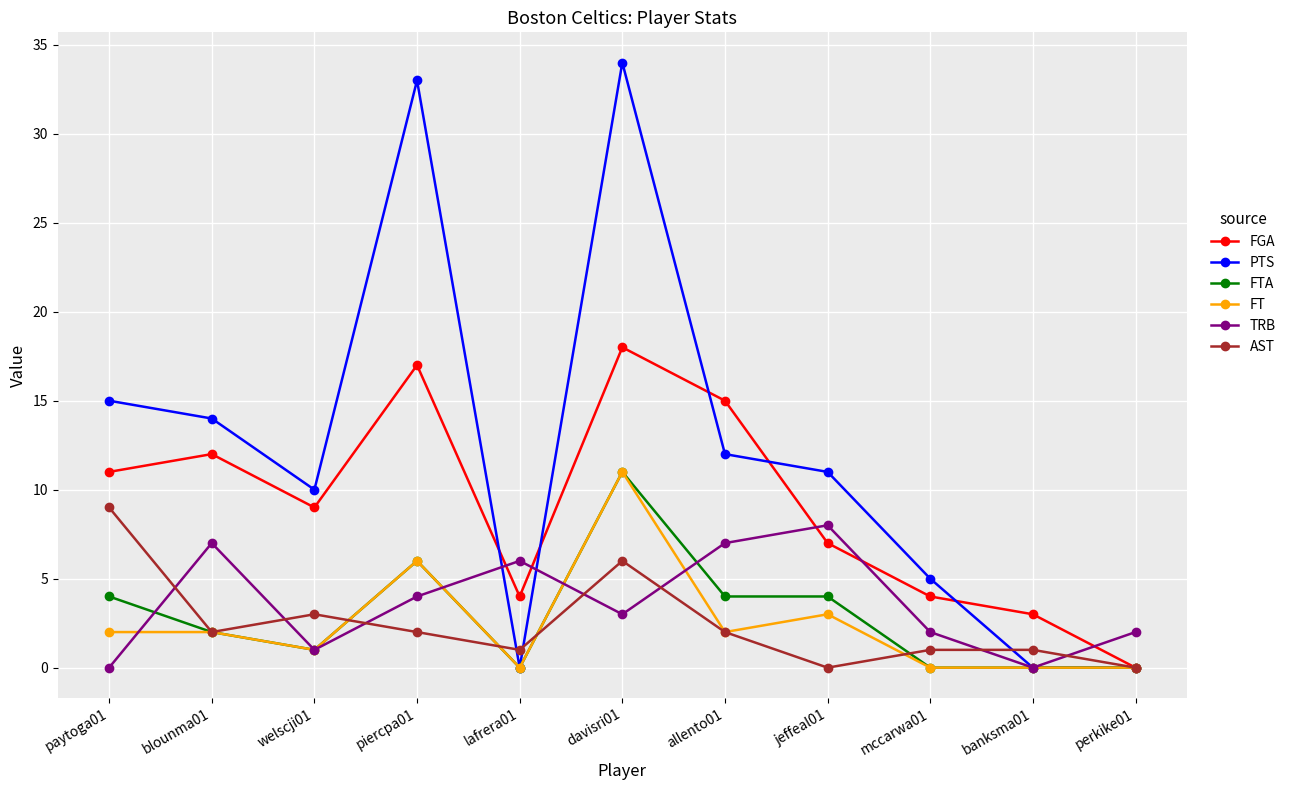

Is the value of FT at blounma01 greater than the value of PTS at jeffeal01?

No